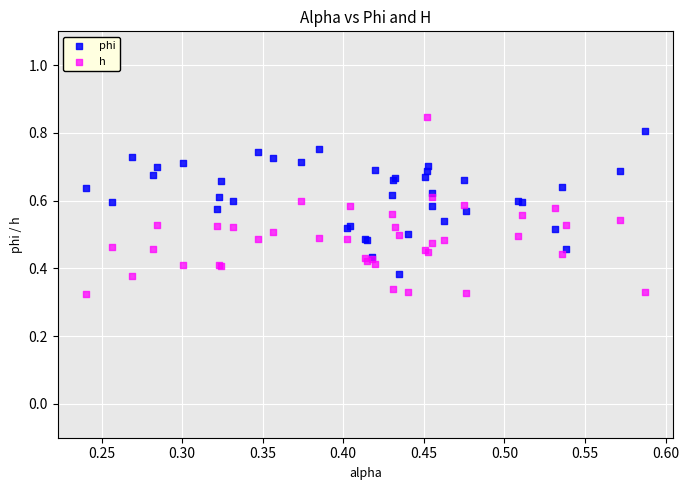

Which series reaches the minimum Y coordinate?

h